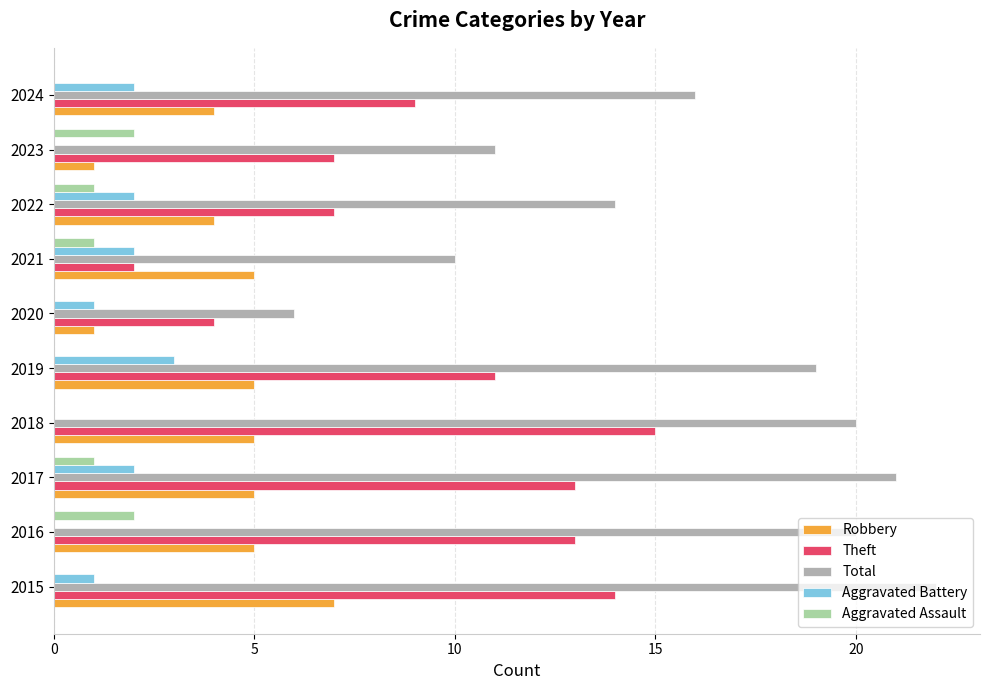

What value does the Total series have at 2020?

6